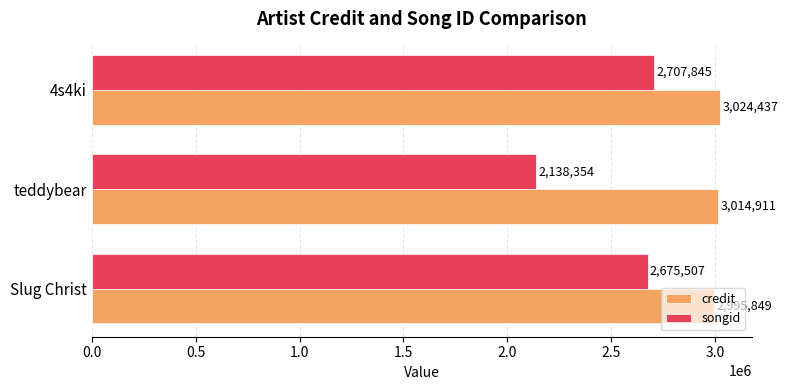

List the labels in order of credit value, largest first.

4s4ki, teddybear, Slug Christ